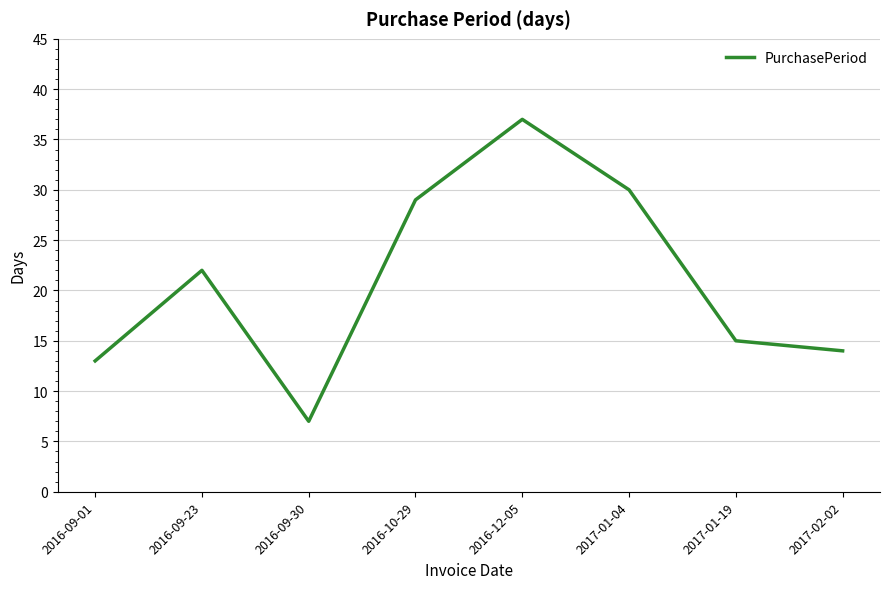

What position from the right is 2016-12-05?

4